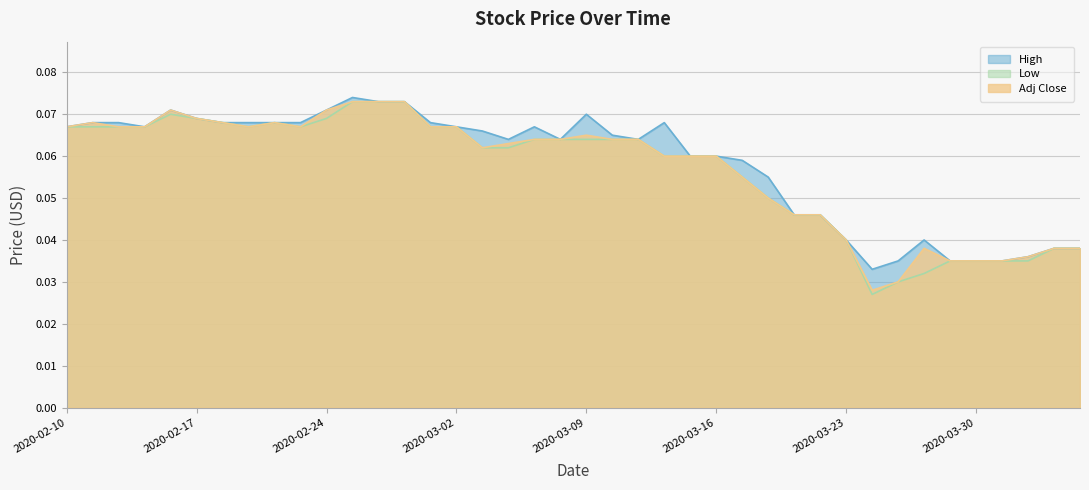

Which category has the lowest value across all series?

2020-03-24